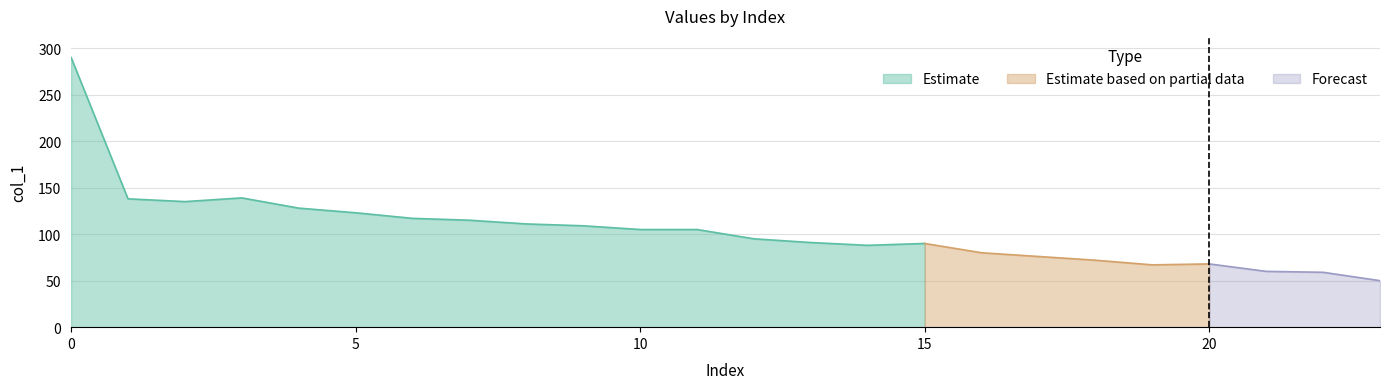

What is the greatest value displayed?

290